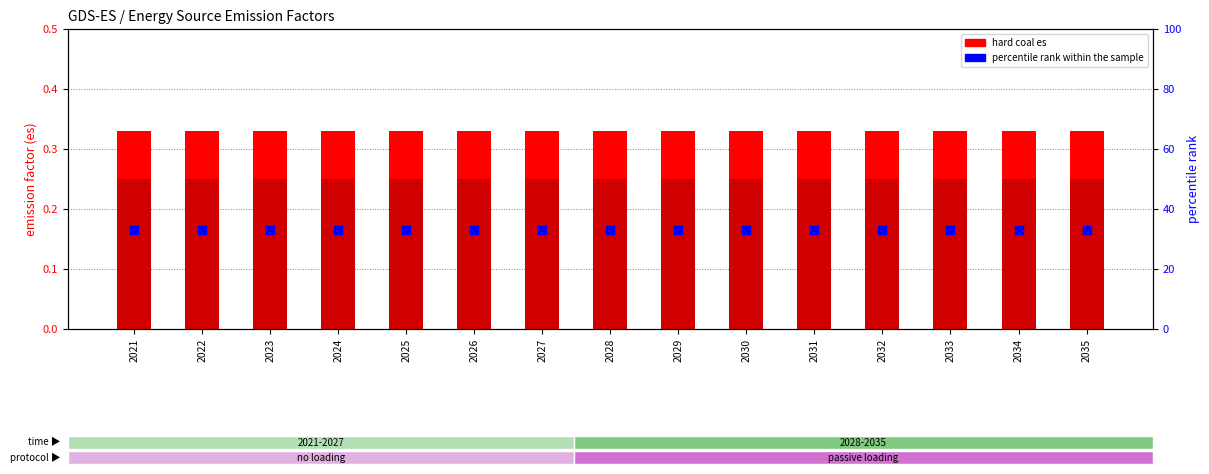

Which series contains the lowest Y value?

onshore wind es